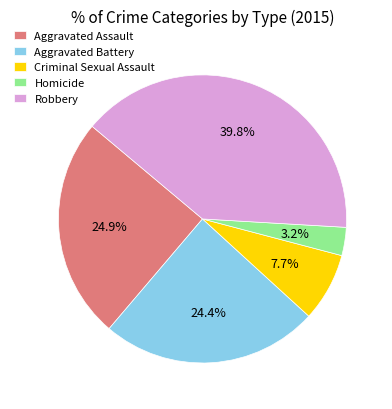

What percentage is NOT represented by Homicide?

96.8%